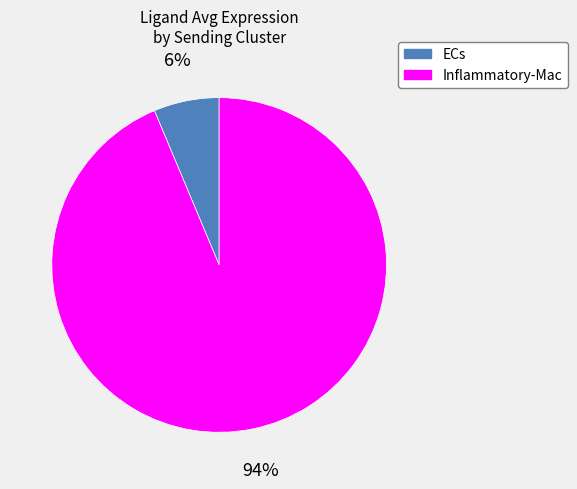

How many segments does this pie chart have?

2